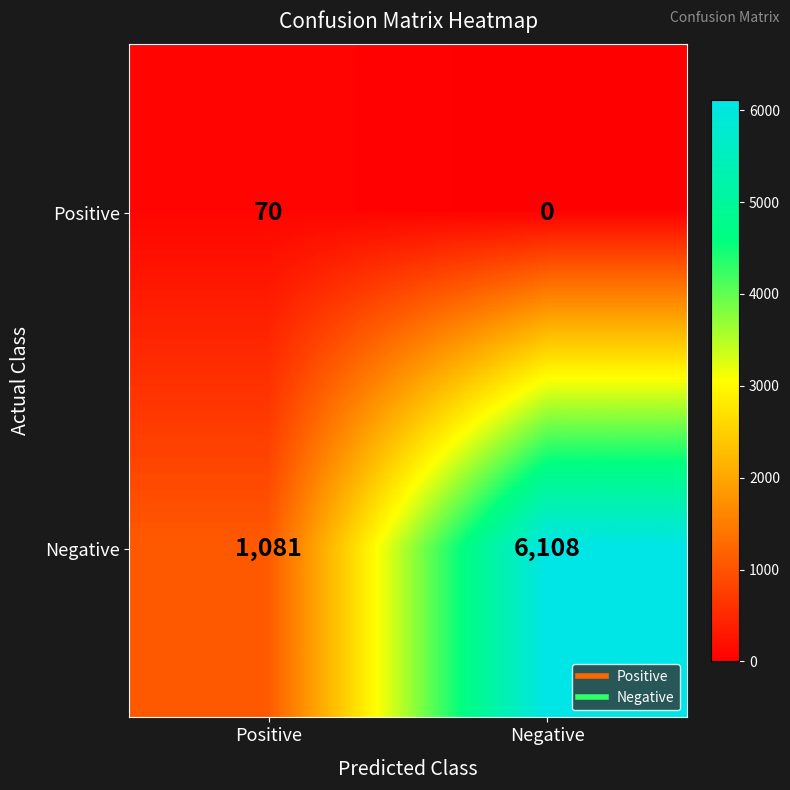

Reading left to right, what are all the values shown in this chart?

Positive: 70	0
Negative: 1081	6108